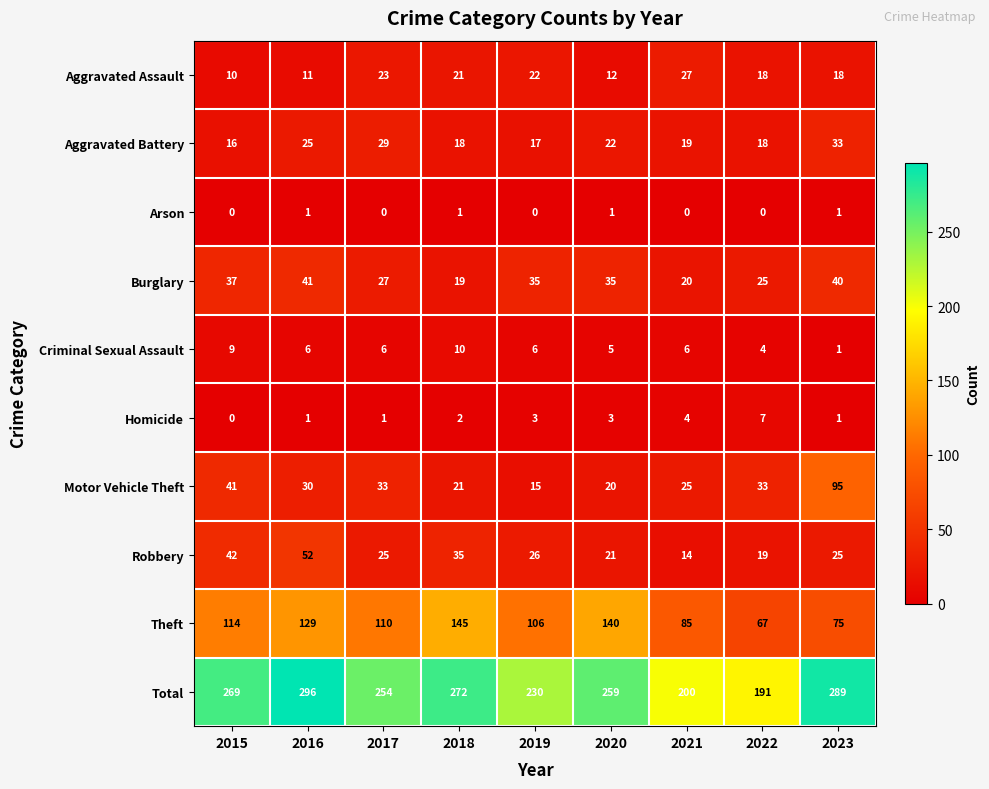

At how many categories does at least one series exceed 117?

9